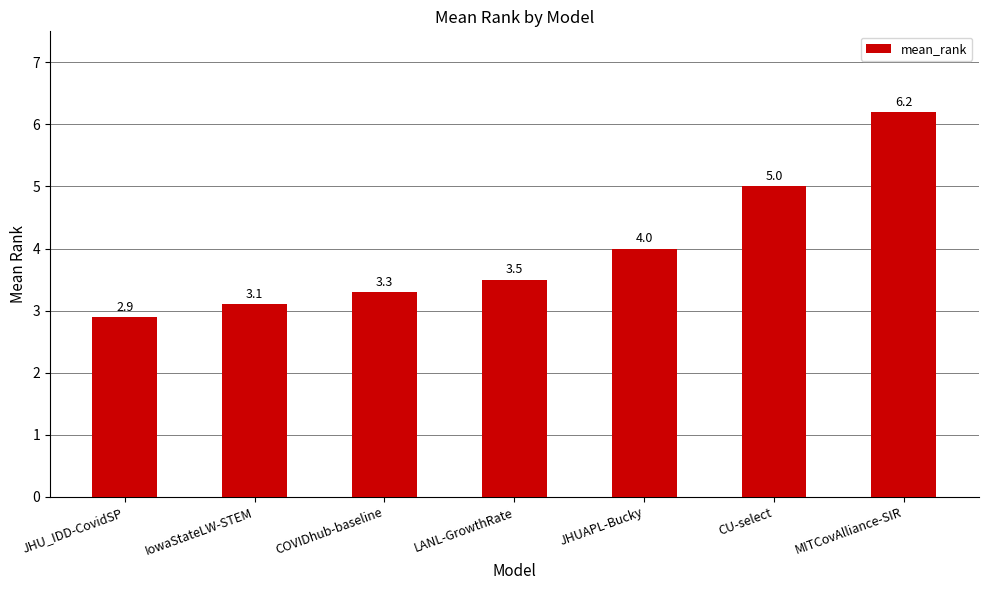

What is the difference between the maximum and minimum values?

3.3